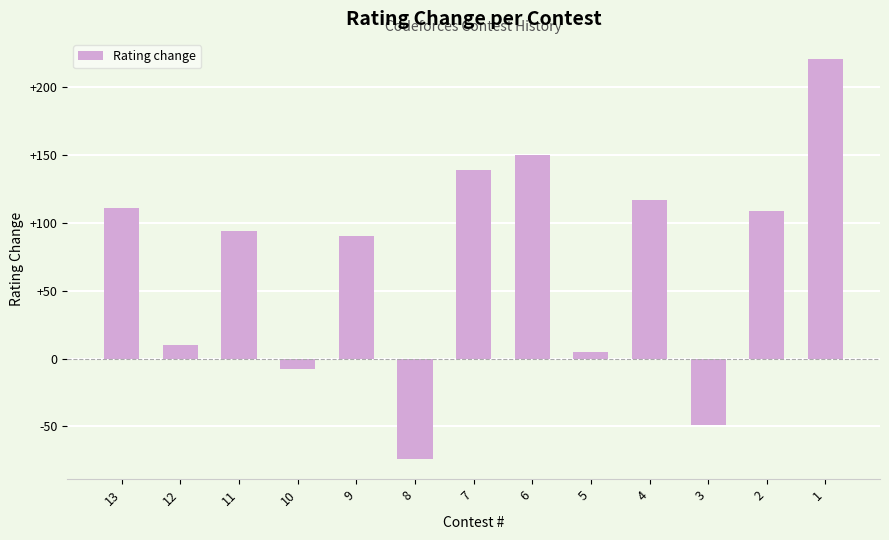

How many positive values are there?

10